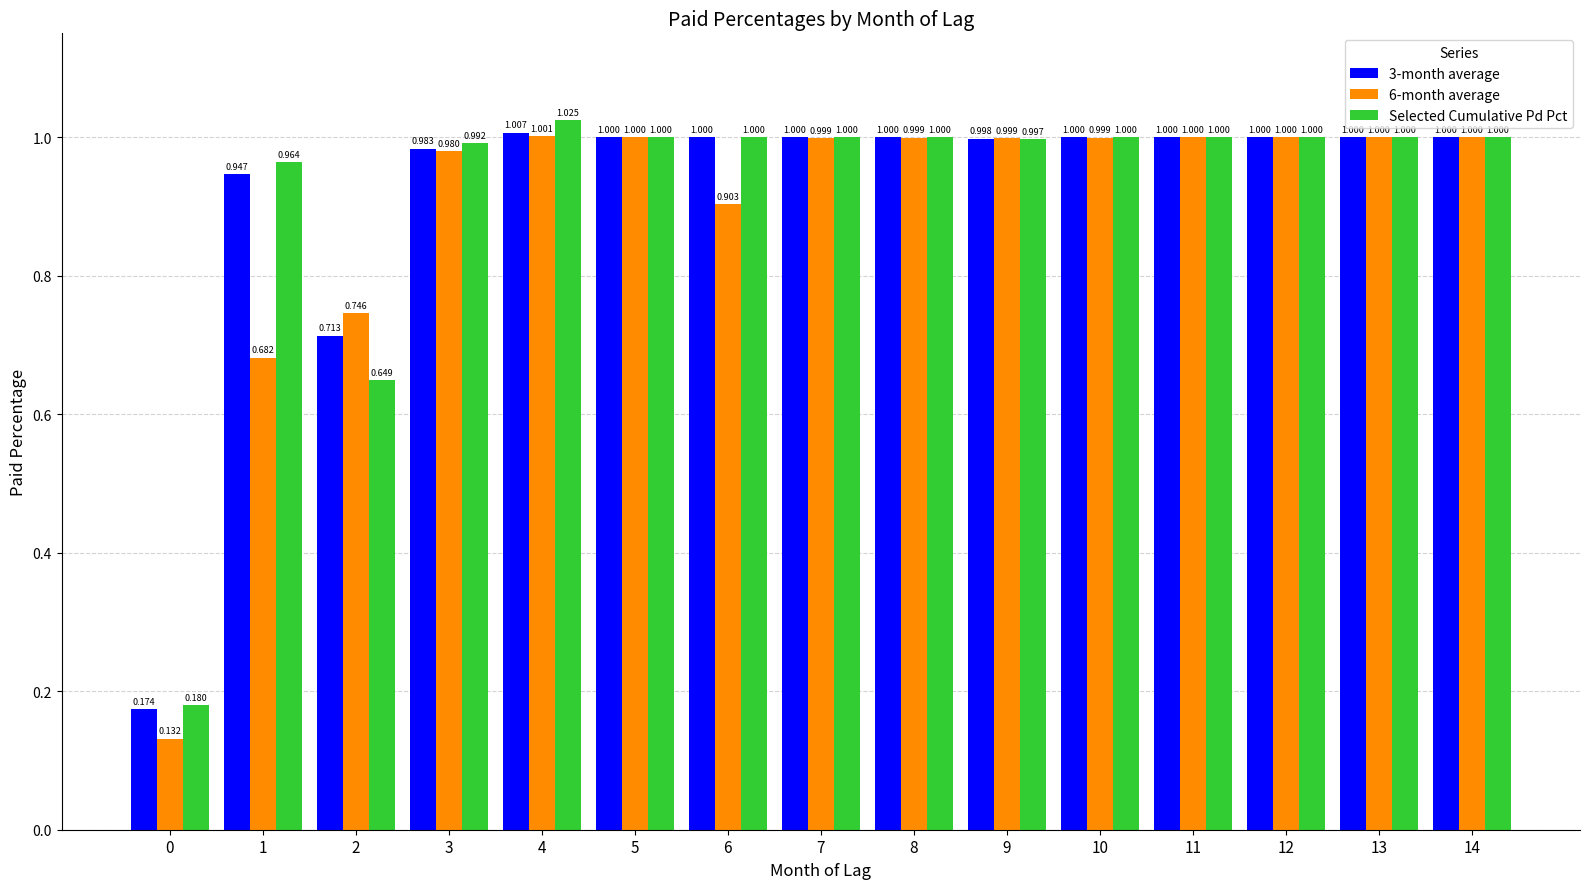

Is the value of Selected Cumulative Pd Pct at 10 greater than the value of 6-month average at 1?

Yes